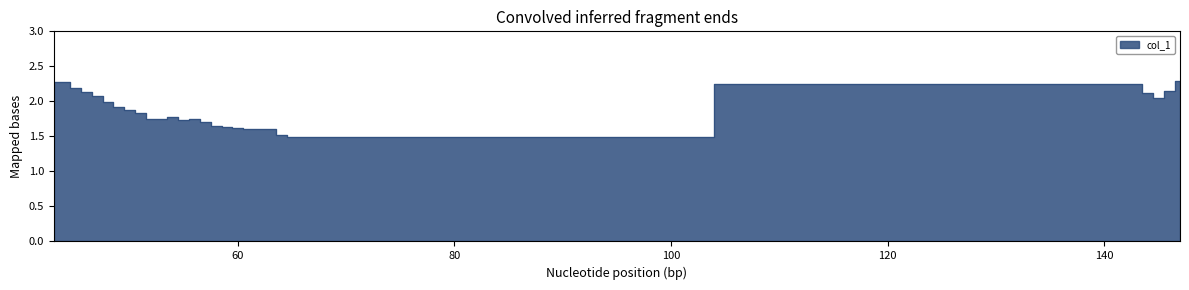

Reading left to right, extract all data points from this chart.

43=2.3	44=2.3	45=2.2	46=2.1	47=2.1	48=2.0	49=1.9	50=1.9	51=1.8	52=1.8	53=1.7	54=1.8	55=1.7	56=1.7	57=1.7	58=1.7	59=1.6	60=1.6	61=1.6	62=1.6	63=1.6	64=1.5	65=1.5	143=2.2	144=2.1	145=2.0	146=2.1	147=2.3